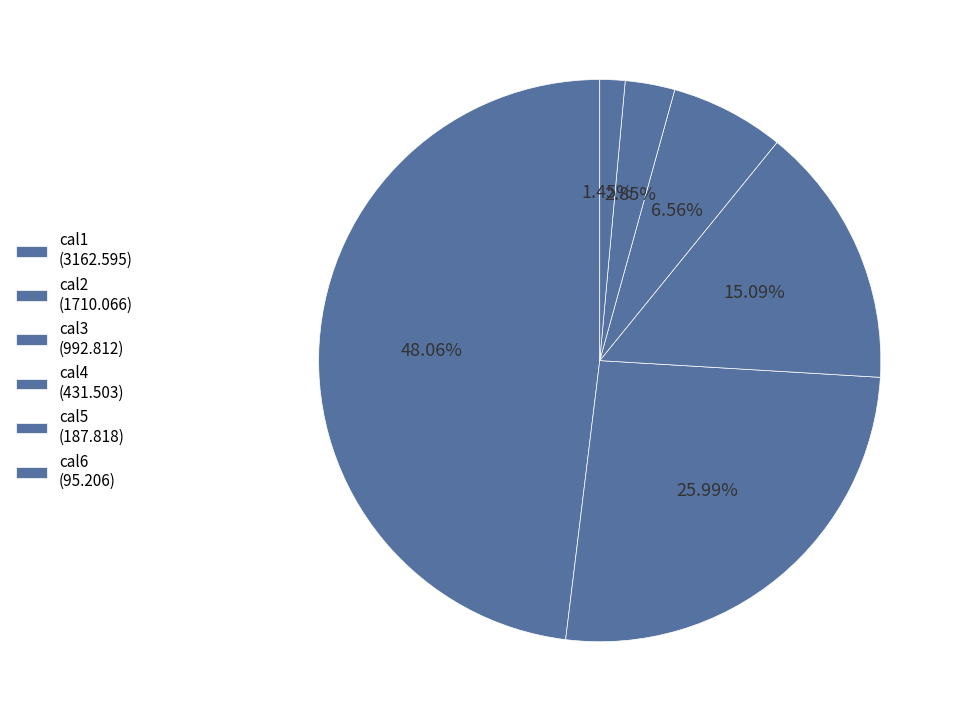

What percentage is the cal1 slice, to the nearest percent?

48%